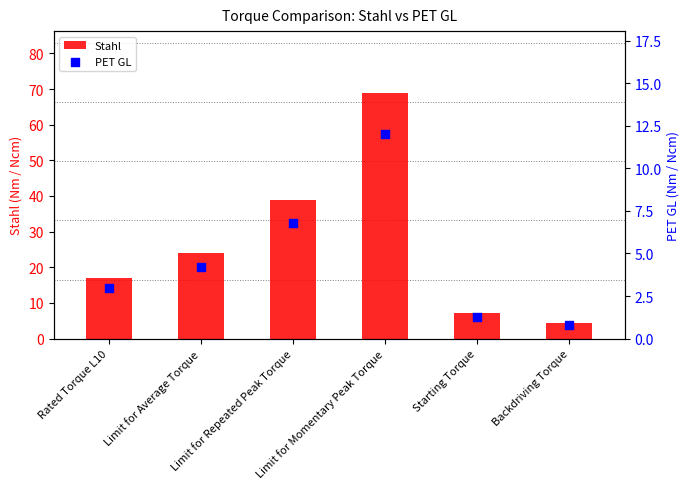

Which series has the largest total across all categories?

Stahl